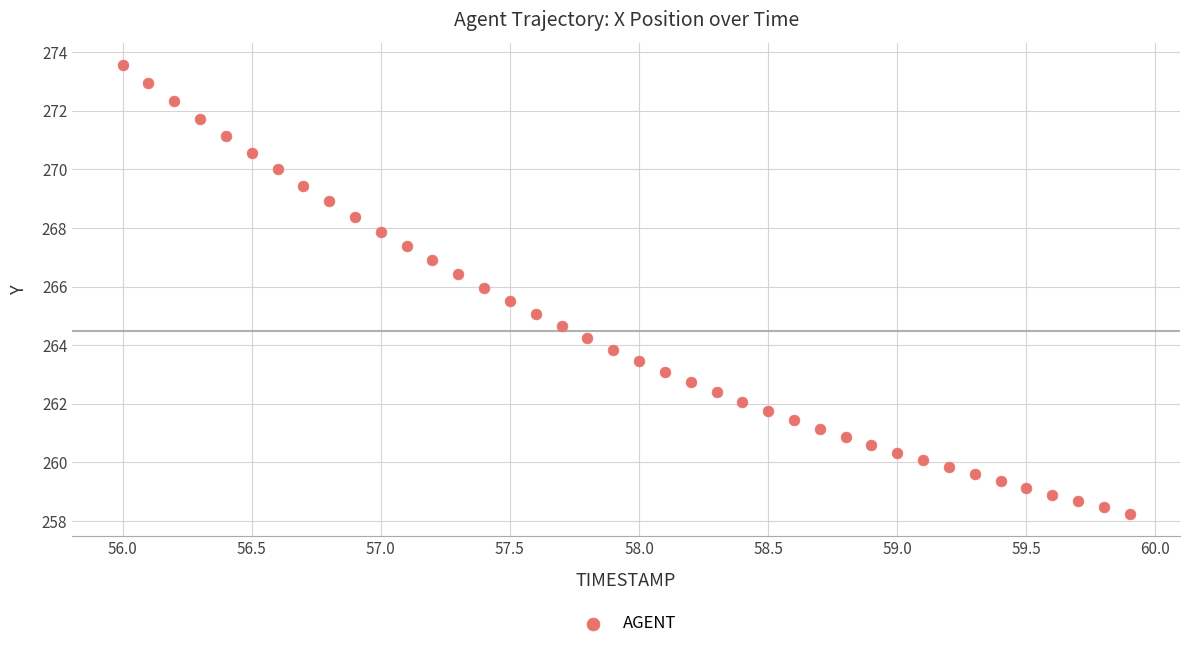

What is the range of Y values (max minus min)?

15.3